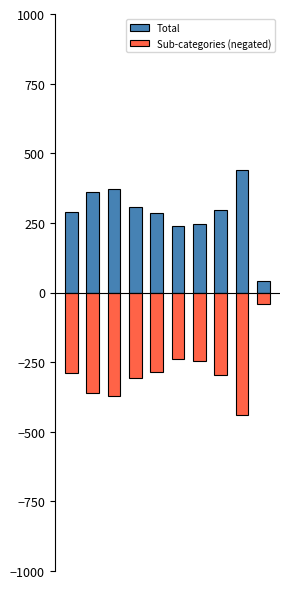

Which series changed the most between 2 and 5?

Total